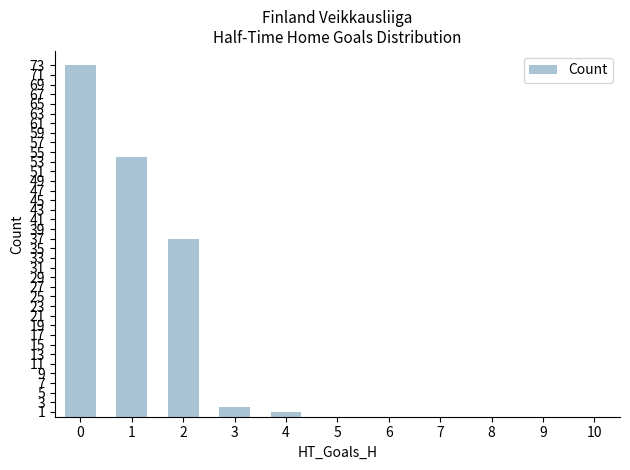

The value at 9 is 31. True or false?

False